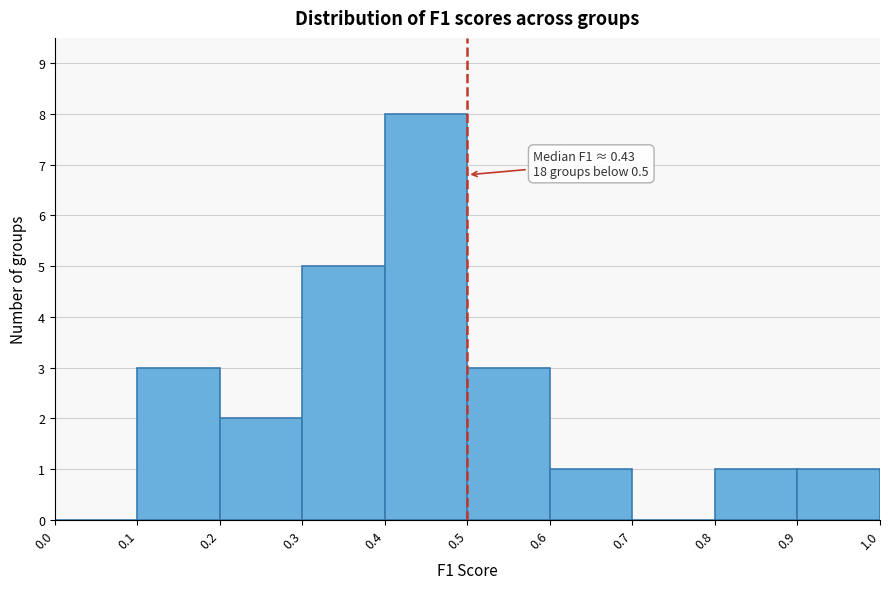

Over which range of the x-axis is the bar tallest?

0.4 to 0.5